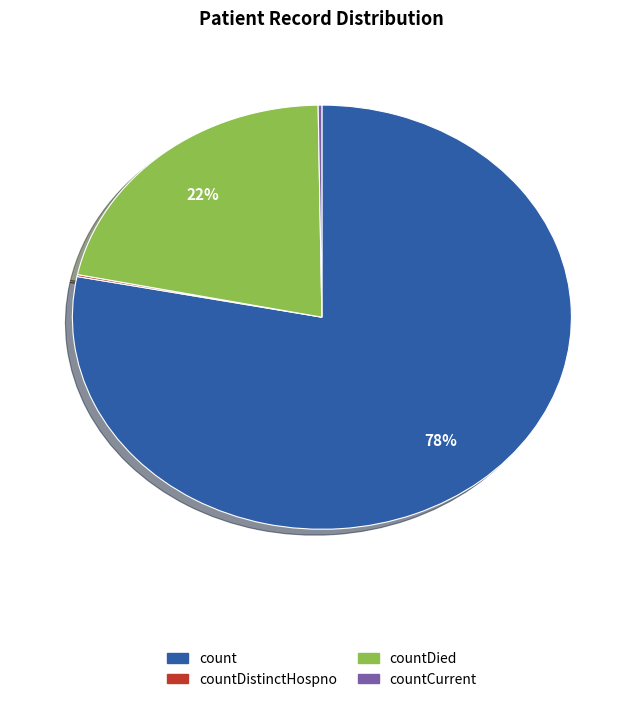

What percentage is the count slice, to the nearest percent?

78%